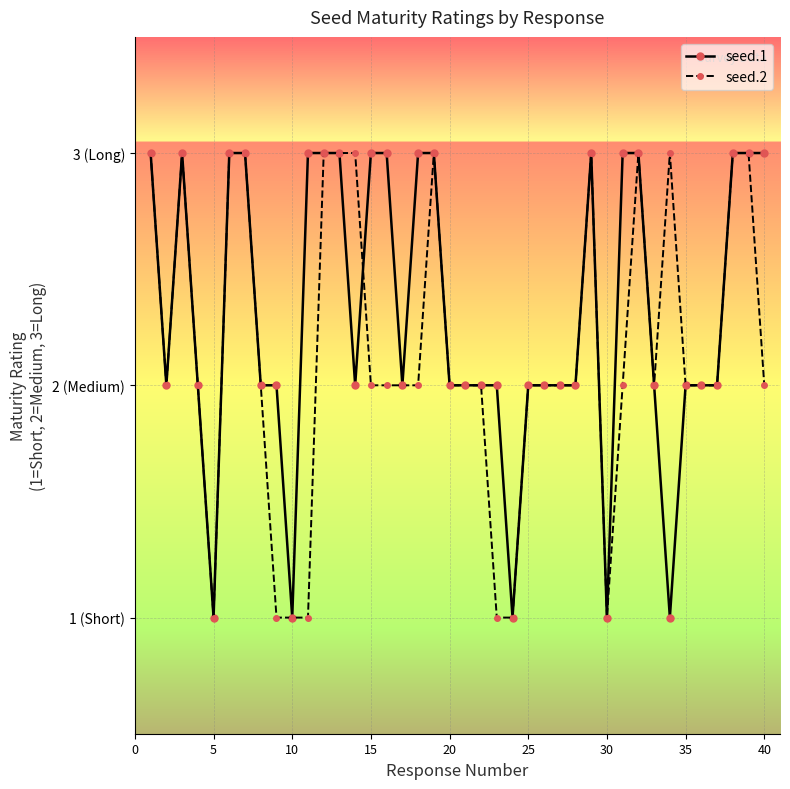

What are all the series names shown in the legend?

seed.1, seed.2